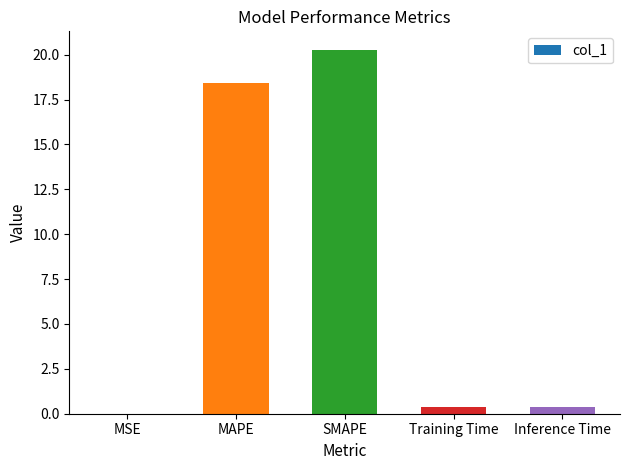

Between SMAPE and MSE, which is larger?

SMAPE